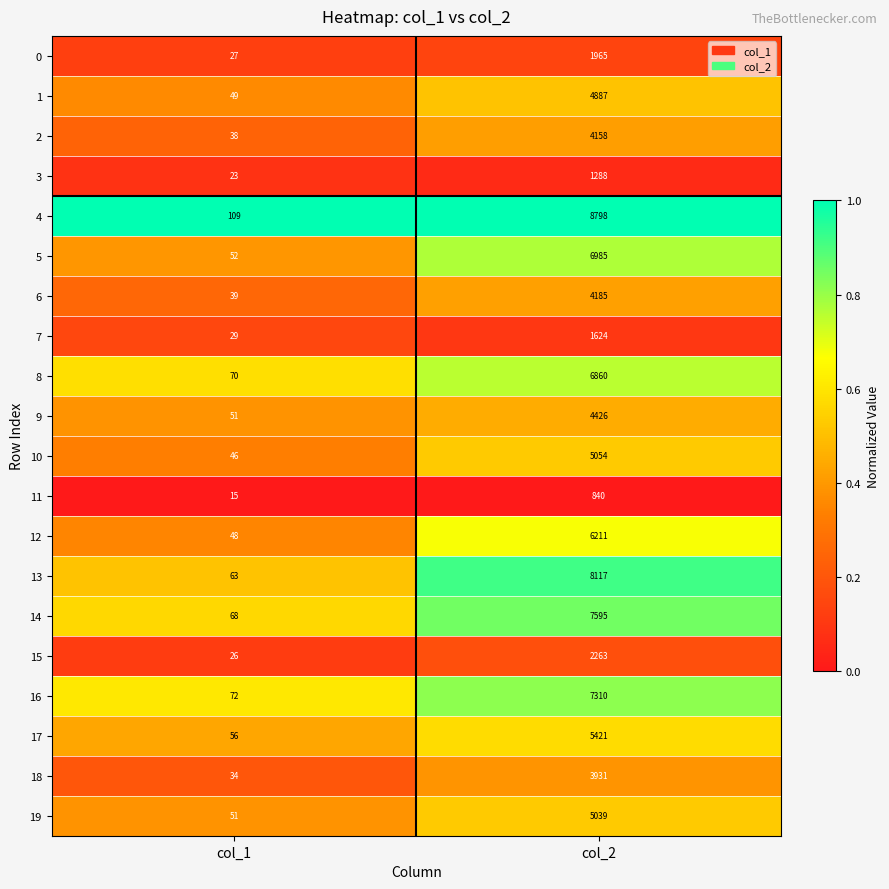

What is the difference between the maximum and minimum values in the 18 series?

3897